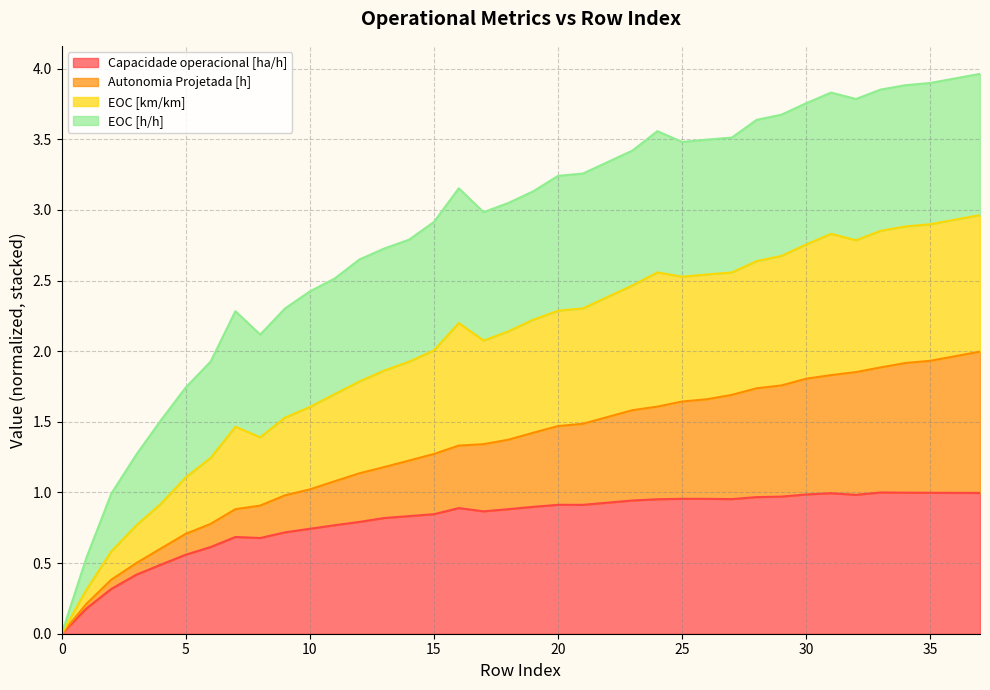

What is the total value across all series at 5?

1.7